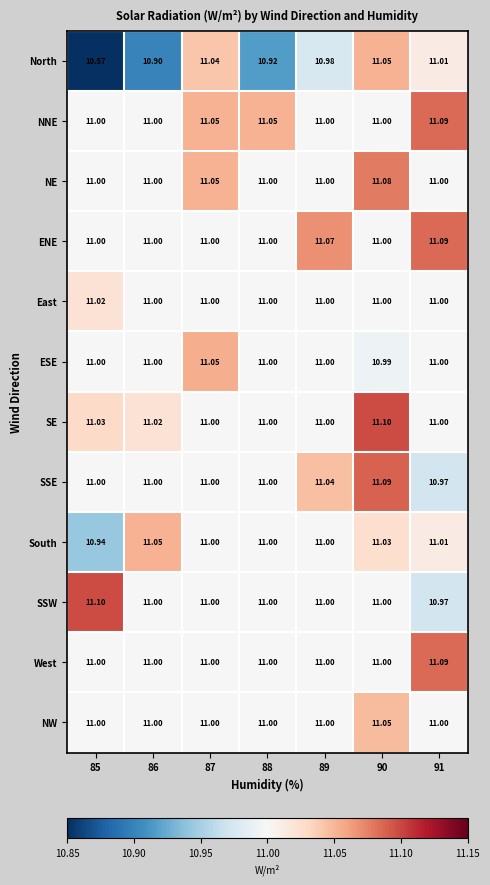

What is the total value across all series at 90?

132.4